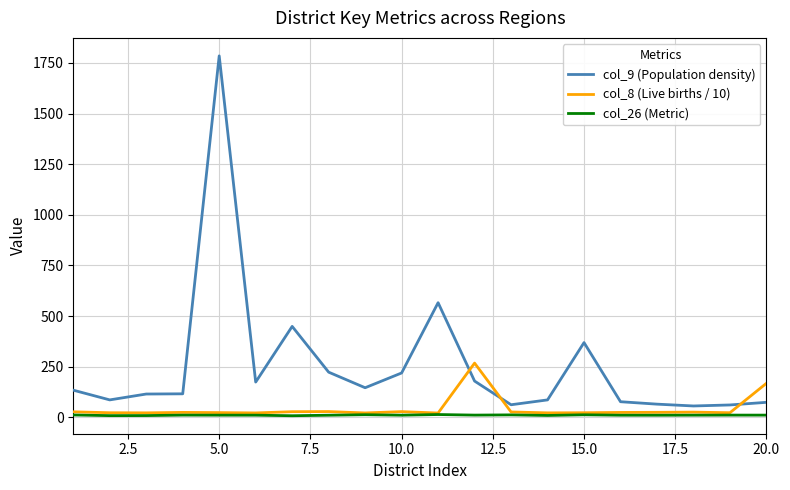

Which series has the largest total across all categories?

col_9 (Population density)